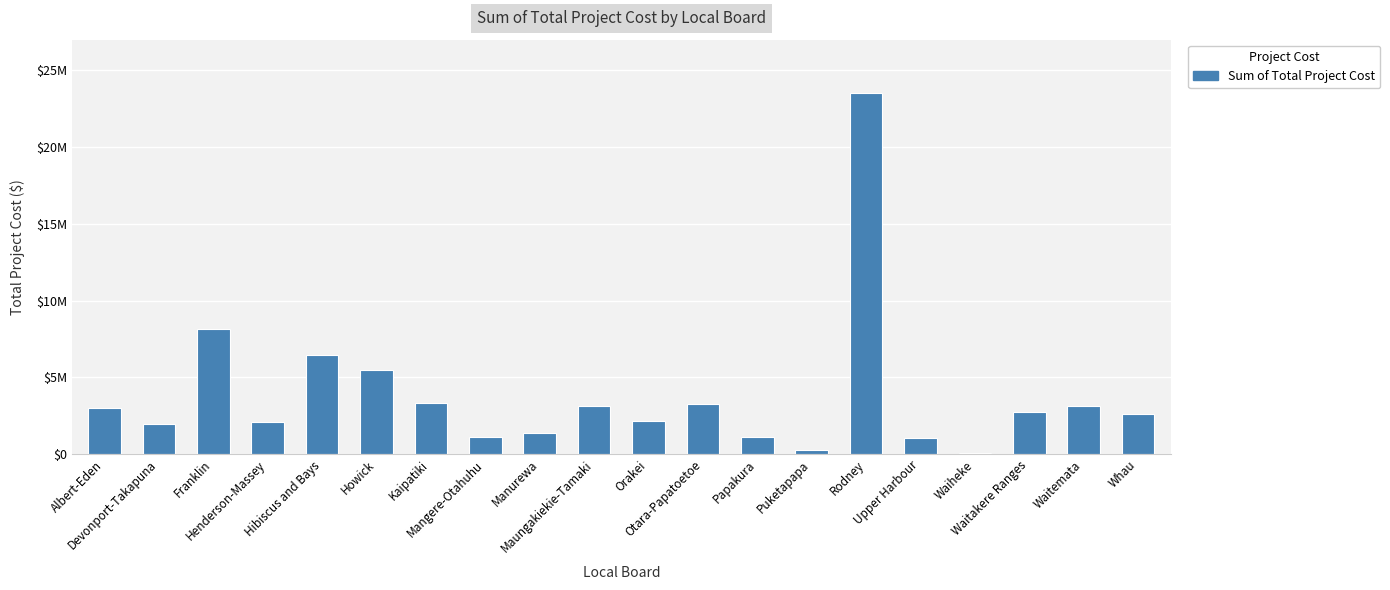

Which label corresponds to the largest value in the chart?

Rodney